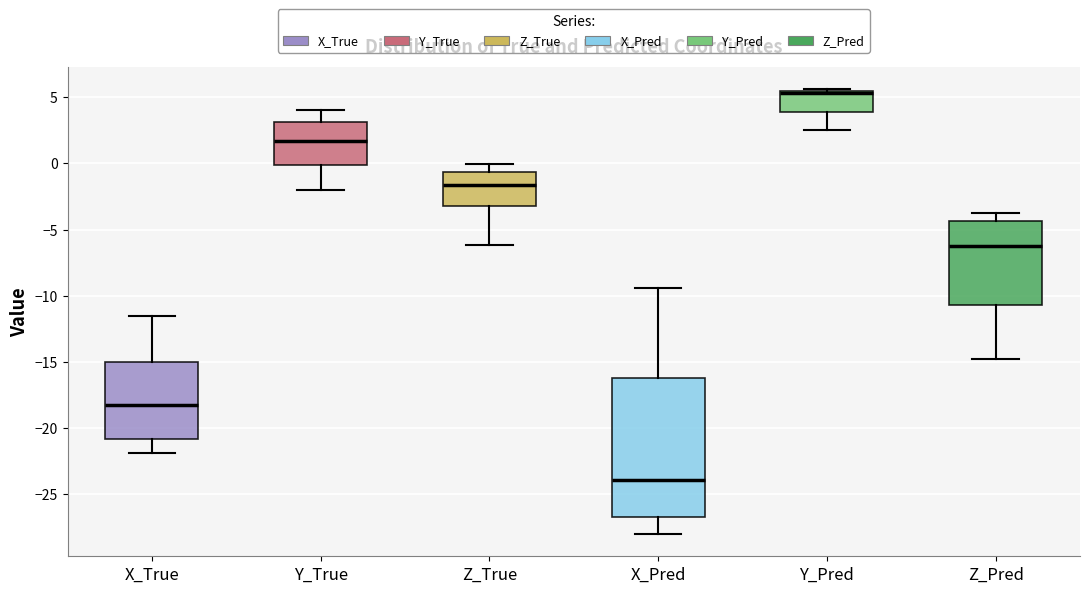

Which box is the tallest, from its lower edge to its upper edge?

X_Pred